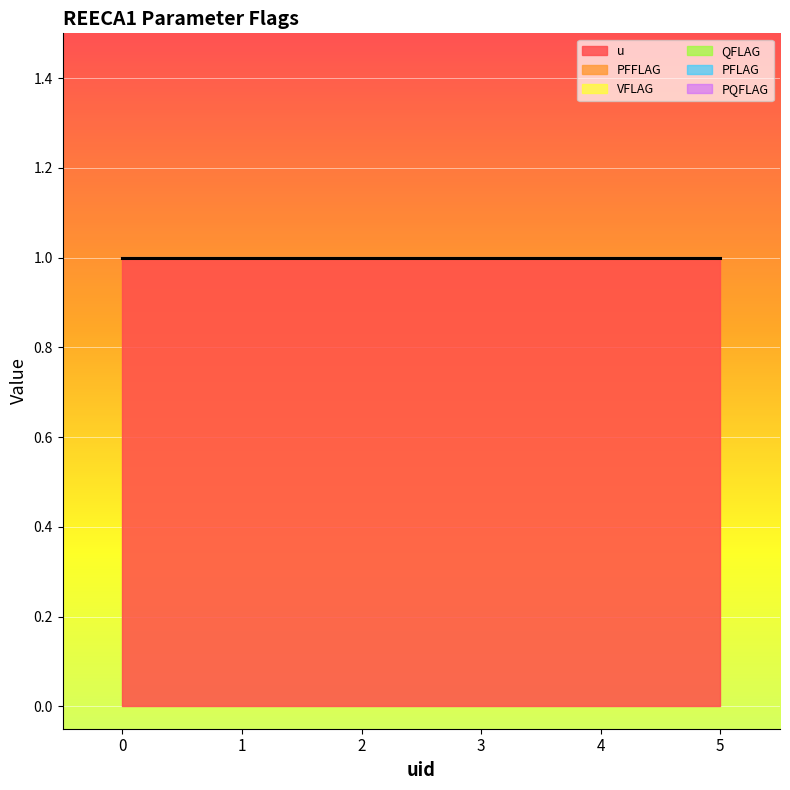

True or false: u and PFFLAG intersect in this chart.

False